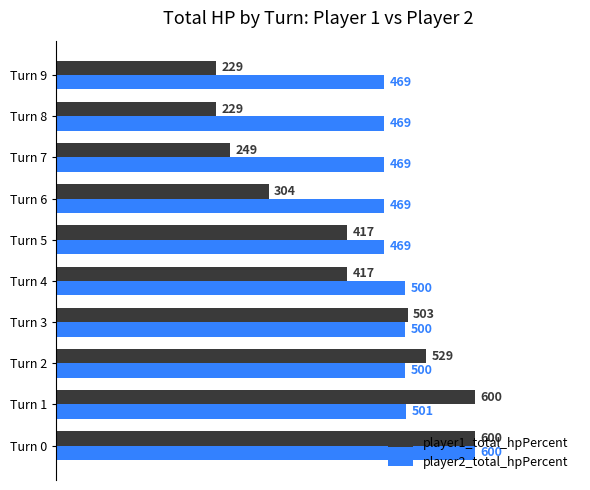

Which series has the widest spread of values?

player1_total_hpPercent